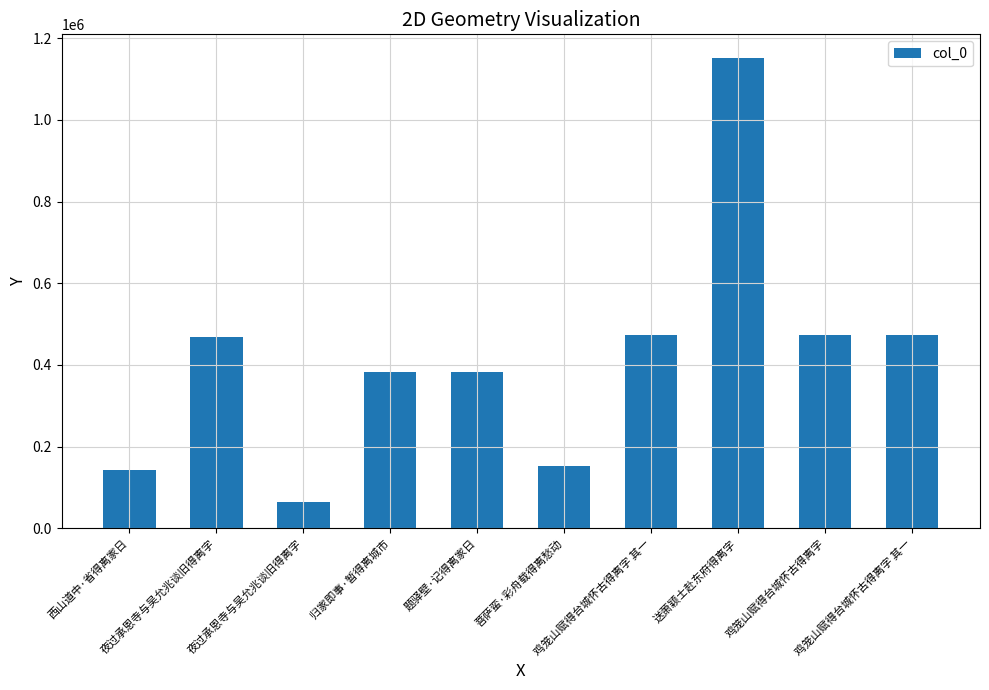

Are the bars horizontal?

No